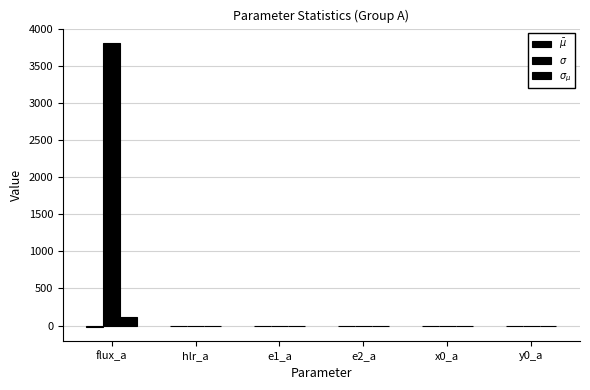

How many distinct data groups are displayed?

3